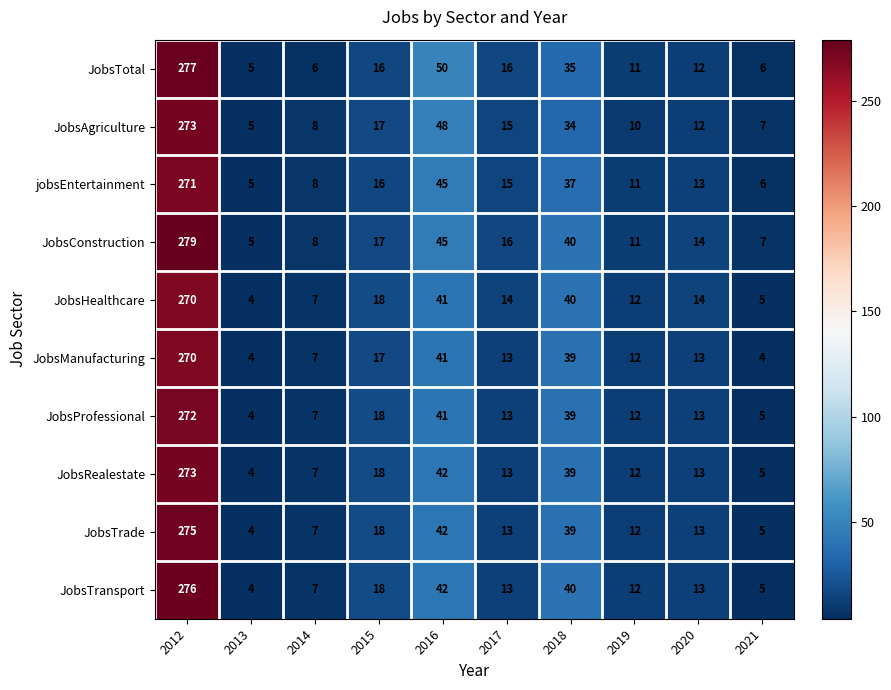

At how many categories does at least one series exceed 36?

3